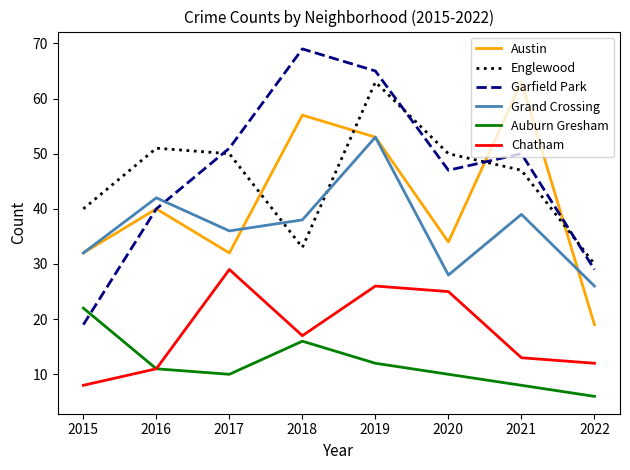

Is the value of Garfield Park at 2020 greater than the value of Chatham at 2022?

Yes